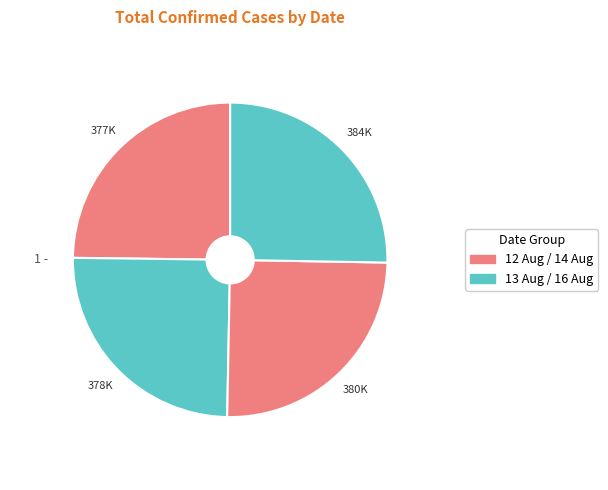

How many slices are in this pie chart?

4